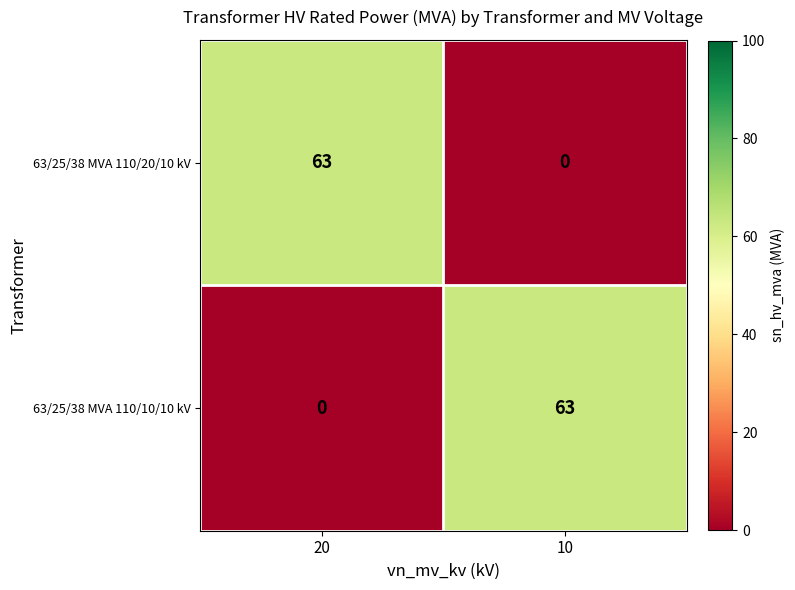

Reading left to right, what are all the values shown in this chart?

63/25/38 MVA 110/20/10 kV: 20=63	10=0
63/25/38 MVA 110/10/10 kV: 20=0	10=63